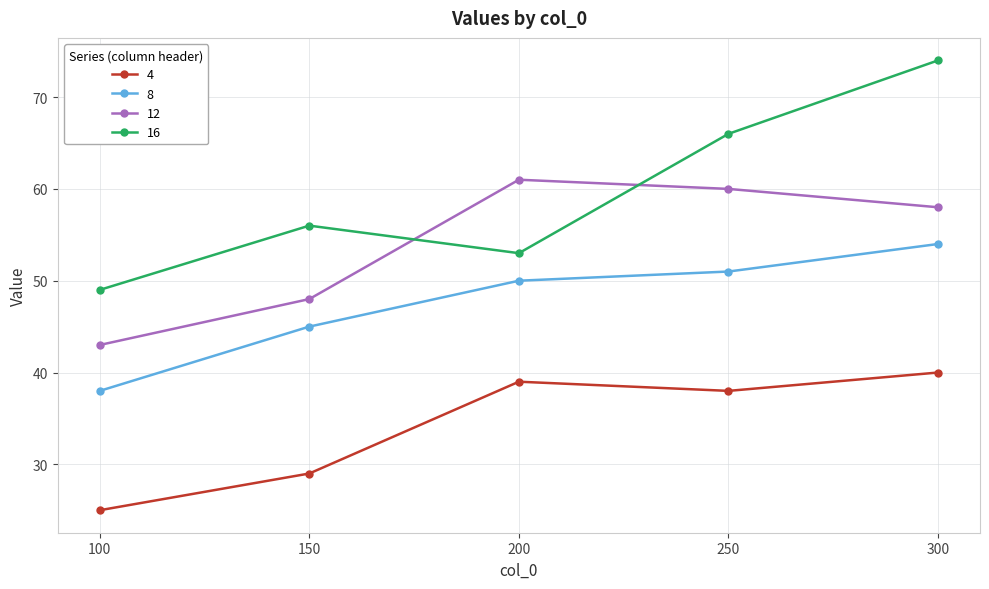

What are all the series names shown in the legend?

4, 8, 12, 16